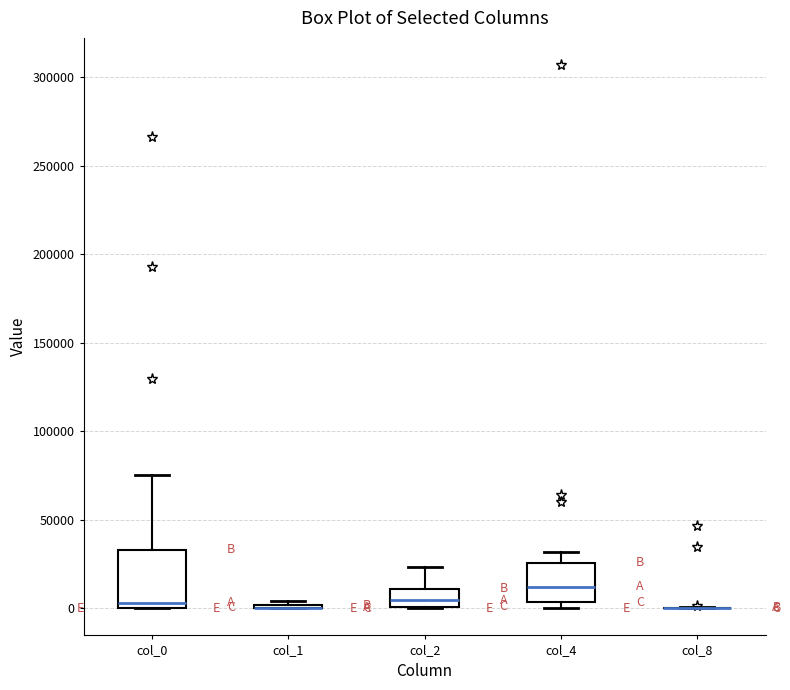

Comparing the boxes themselves (not the whiskers), which one is the tallest?

col_0